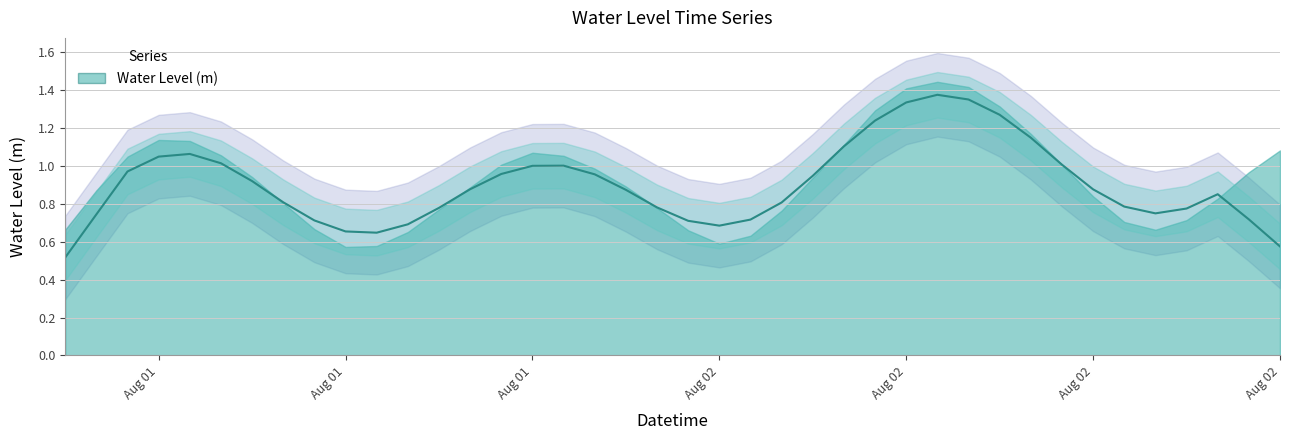

What position from the left is 2024-08-02 10:00:00?

29